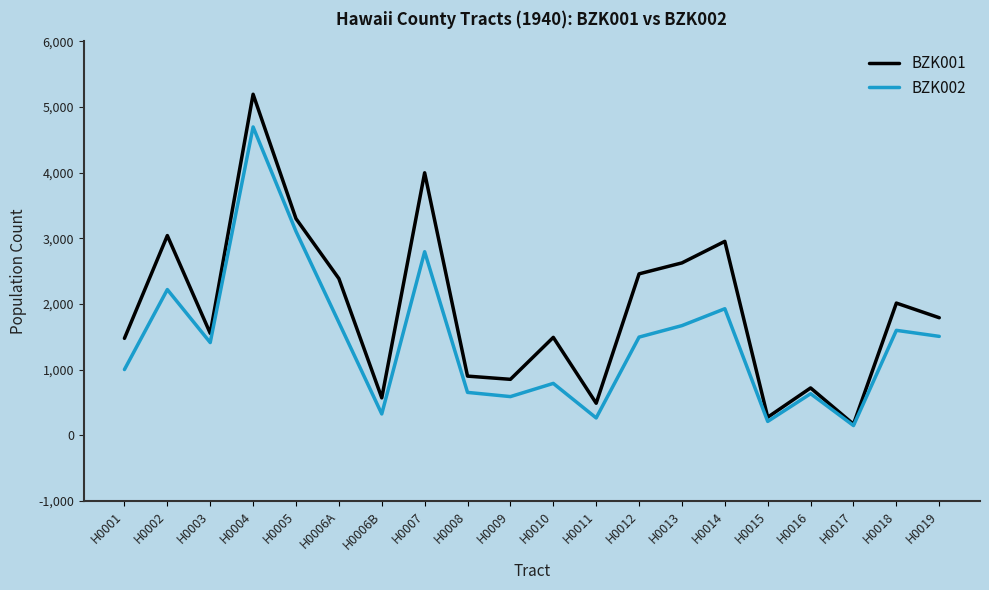

List the series in order of their overall mean, lowest first.

BZK002, BZK001